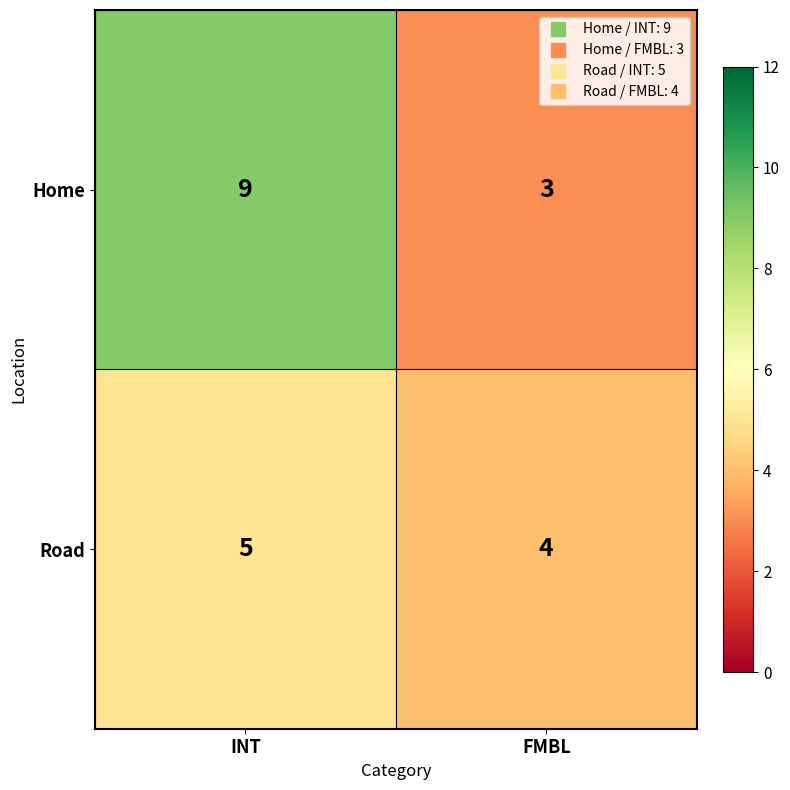

At which category does the chart reach its minimum across all series?

FMBL